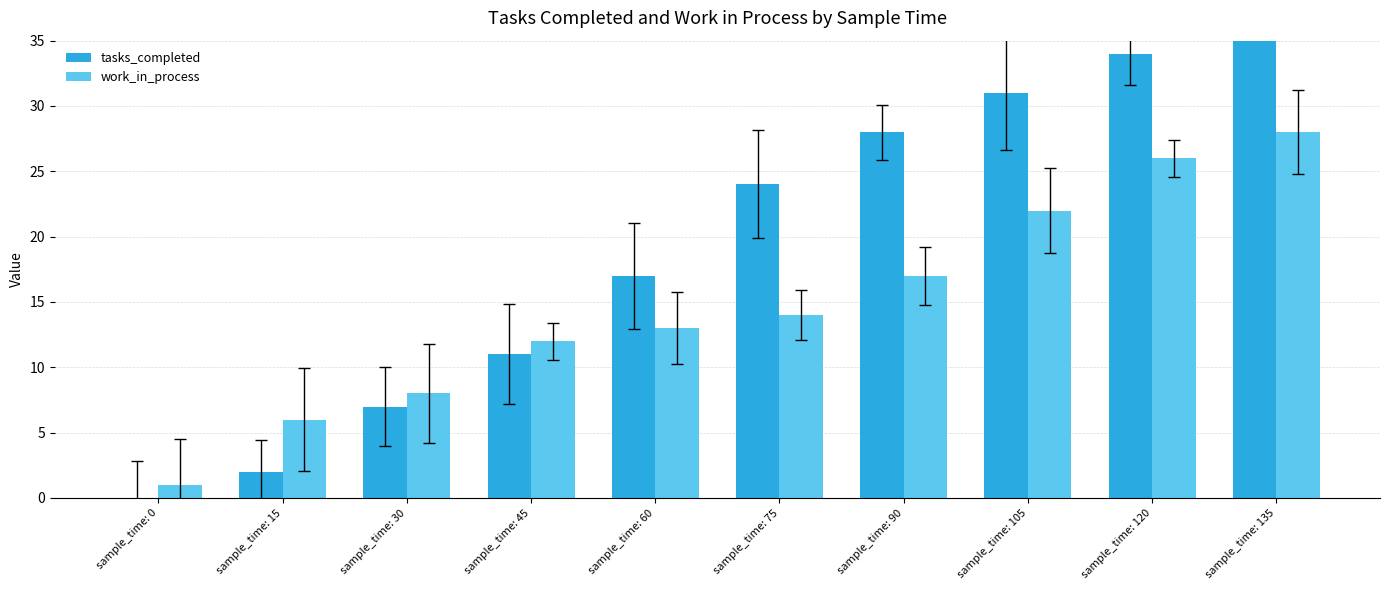

What is the average value of the work_in_process series?

15